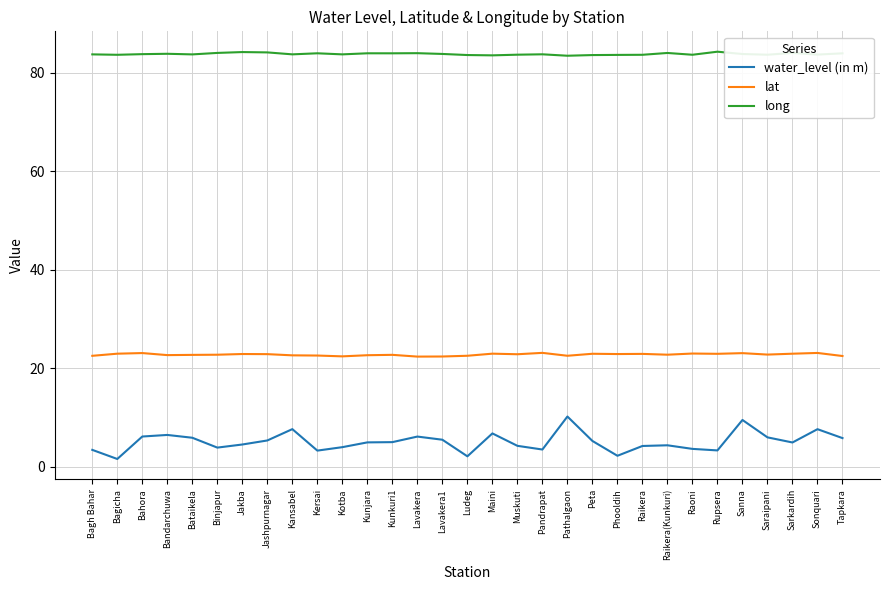

What is the difference between the maximum and minimum values in the lat series?

0.8